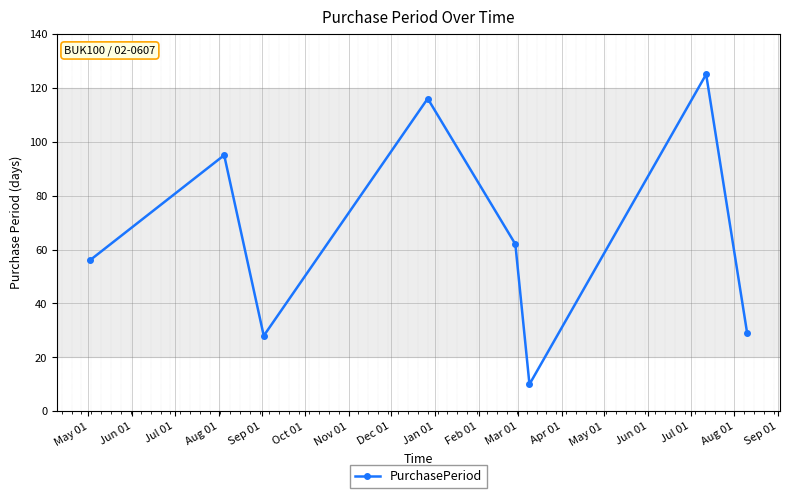

What is the value of the 7th point from the left?

125